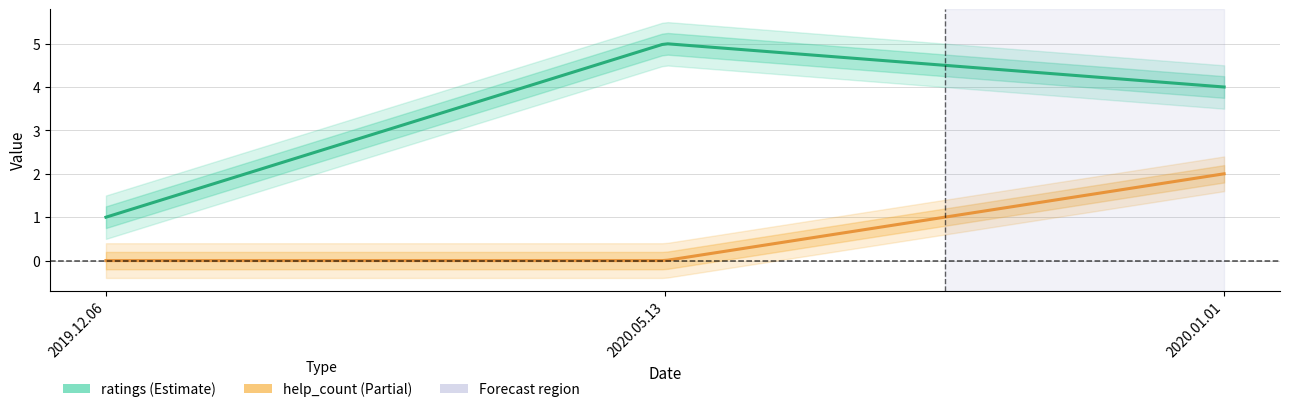

What is the spread (max minus min) of values at 2020.05.13?

5